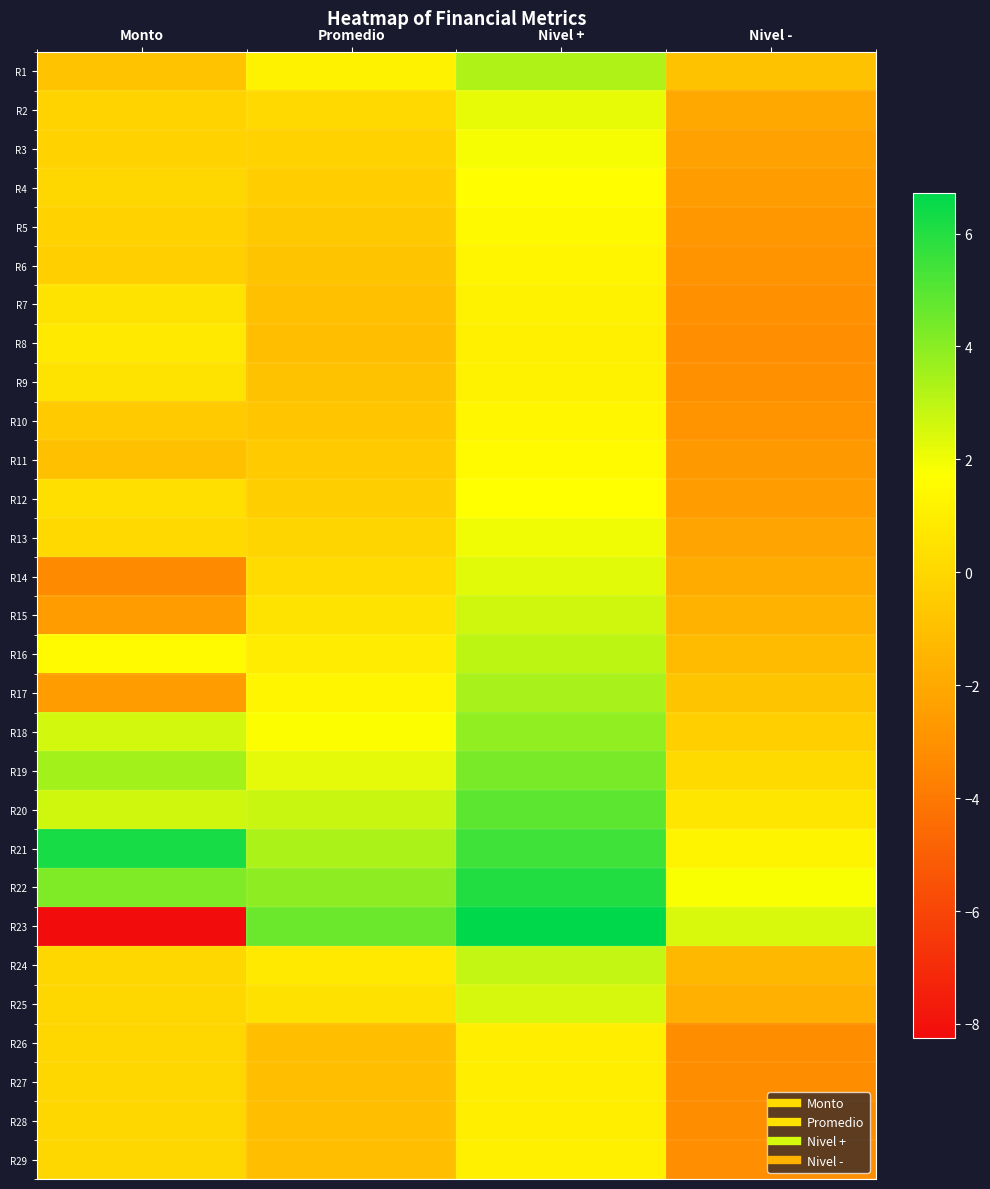

Which has a higher value, Promedio or Nivel +?

Nivel +